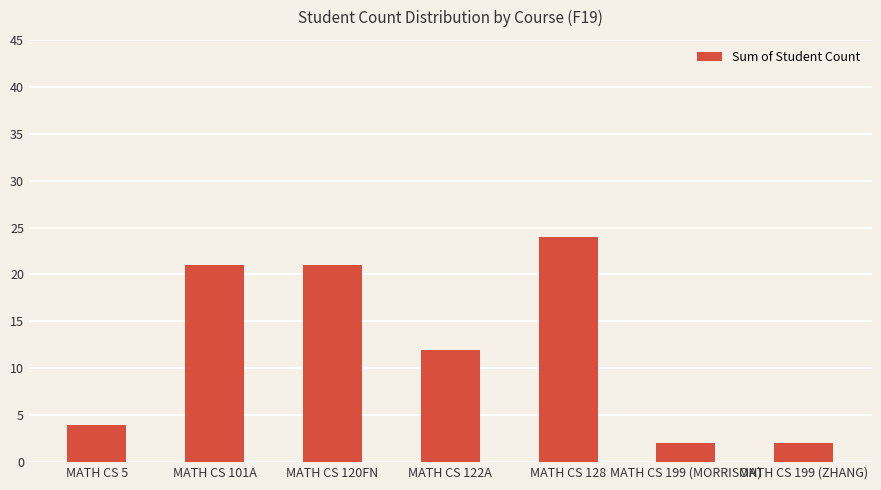

Reading left to right, list all the values displayed in this chart.

4	21	21	12	24	2	2